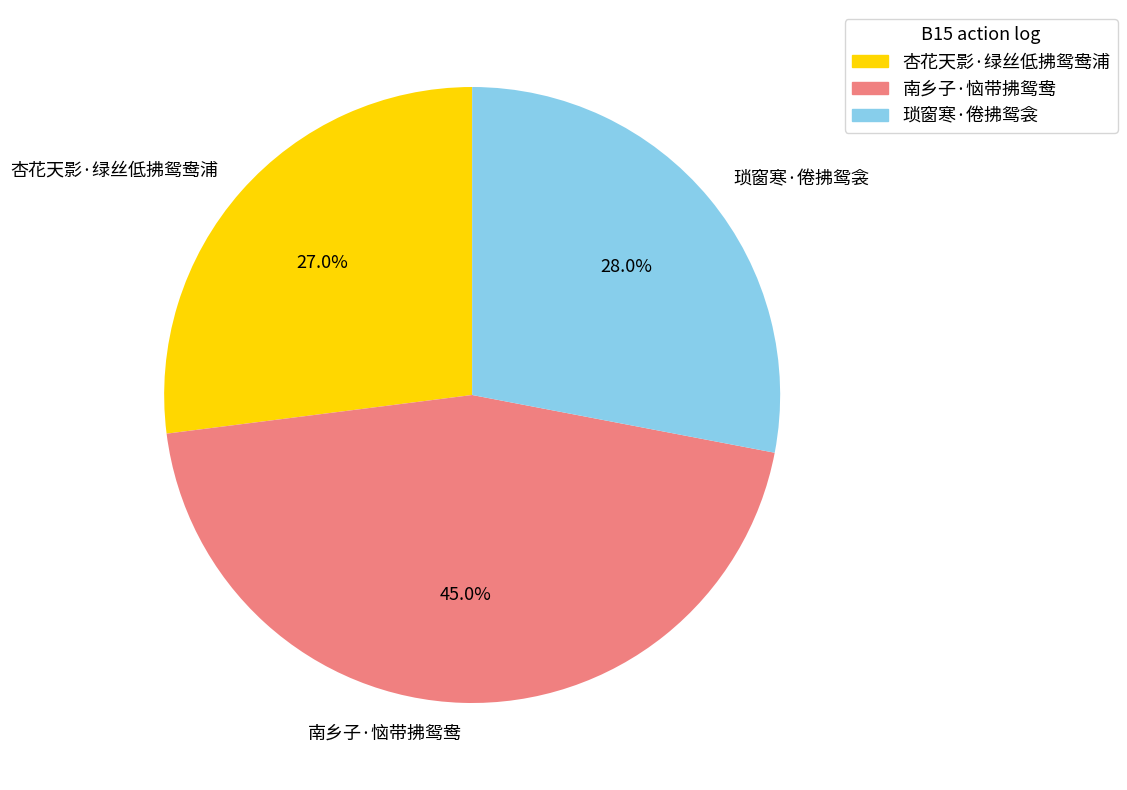

Is there any slice that represents more than half of the pie?

No